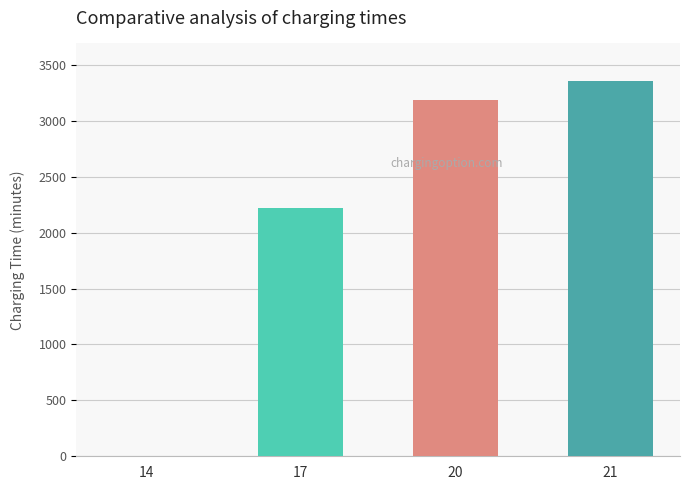

What is the greatest value displayed?

3357